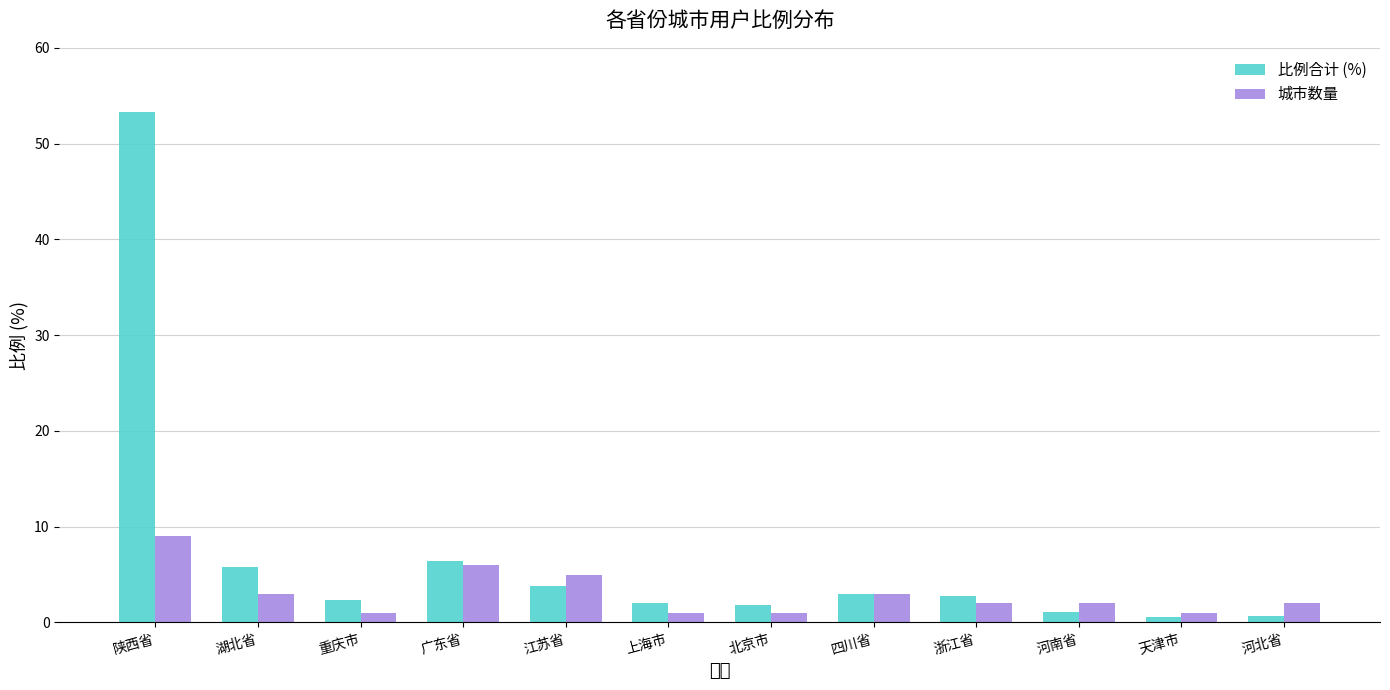

What is the maximum value shown in the chart?

53.3